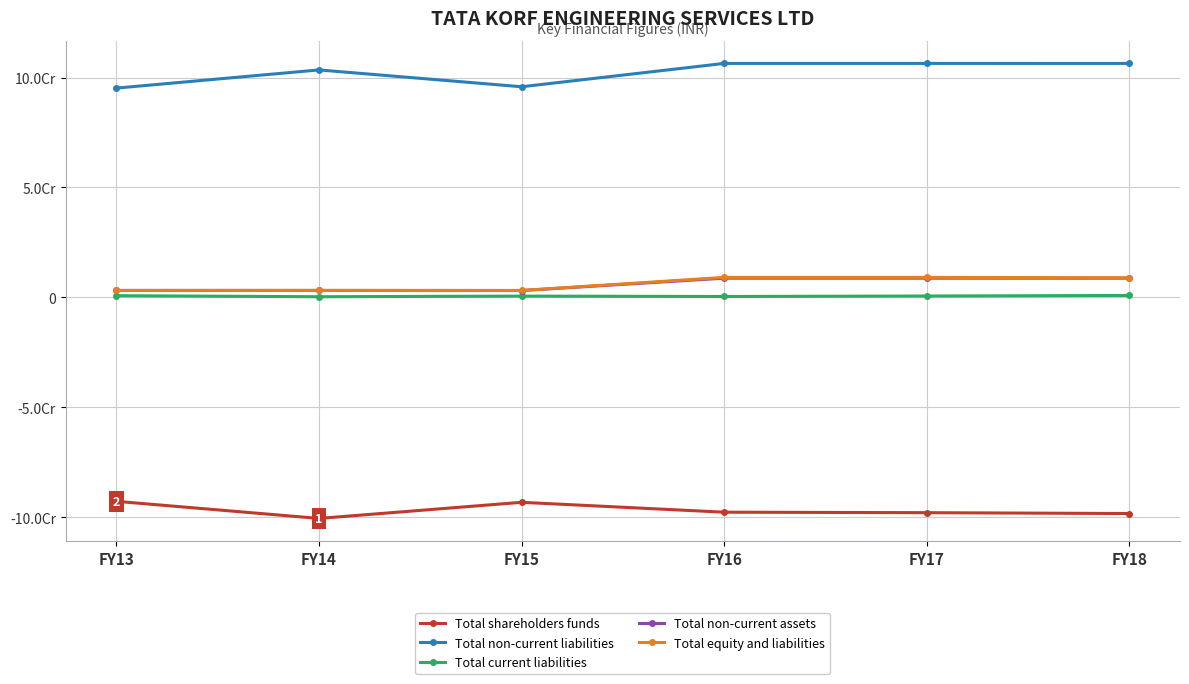

True or false: Total current liabilities has more than 1 interior local peaks.

False